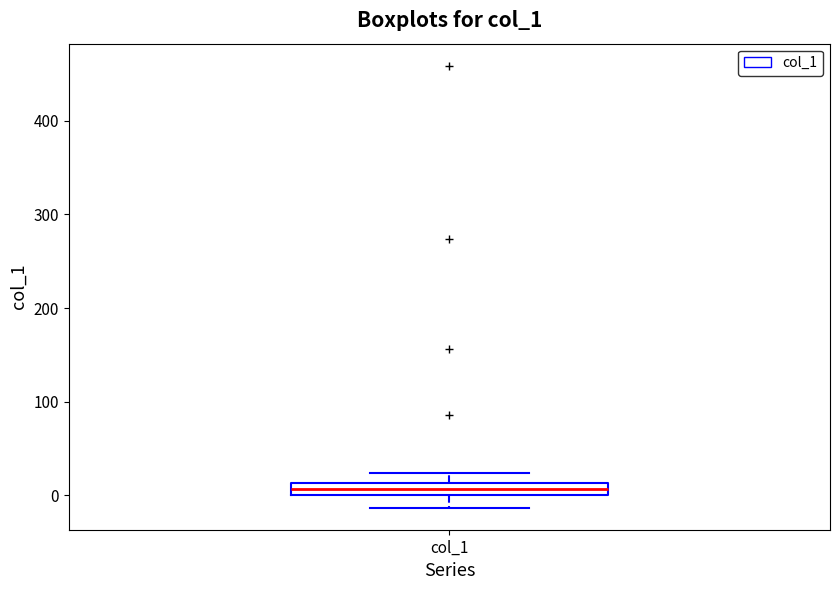

Where is the lower edge of the box for col_1 on the y-axis? The values are not printed on the chart, so give them approximately, as read against the axis.

0